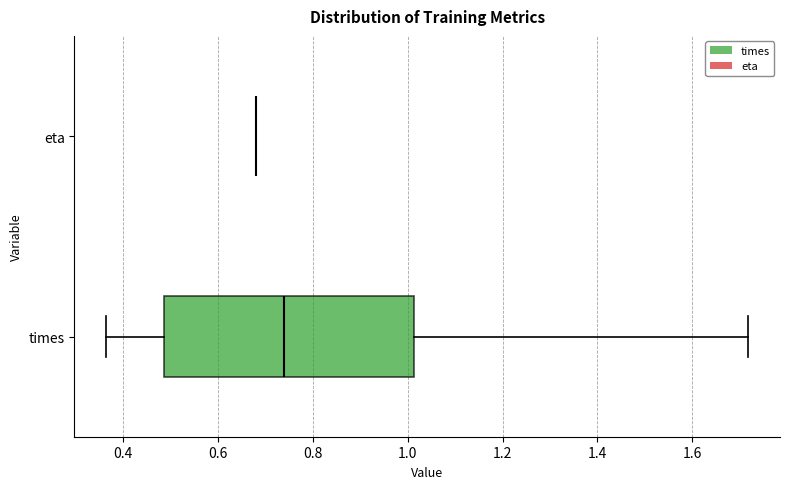

Reading bottom to top, transcribe this box plot: for each box, give where its median line is, the range the box spans, and where its two whiskers end, as read against the x-axis. The values are not printed on the chart, so give them approximately, as read against the axis.

times: median 0.74, box 0.48 to 1.02, whiskers 0.36 to 1.72
eta: box collapsed to a line at 0.68, whiskers 0.68 to 0.68